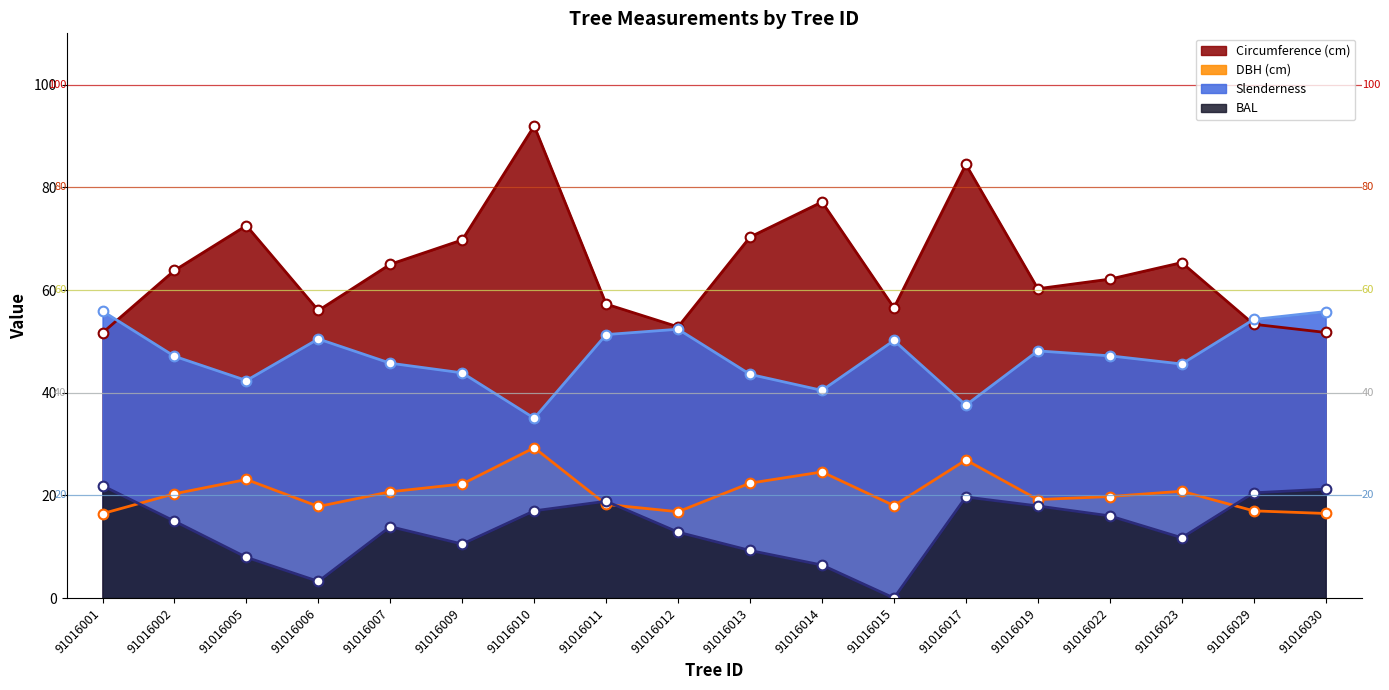

How many values in bal are above zero?

17